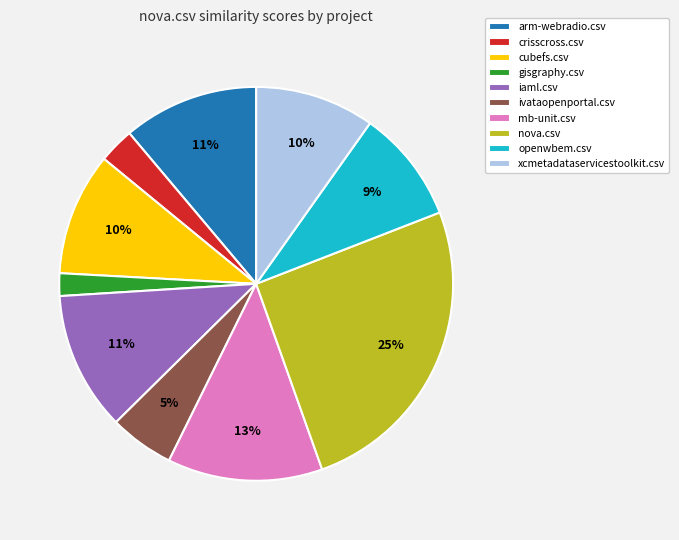

Count the number of slices in the pie.

10